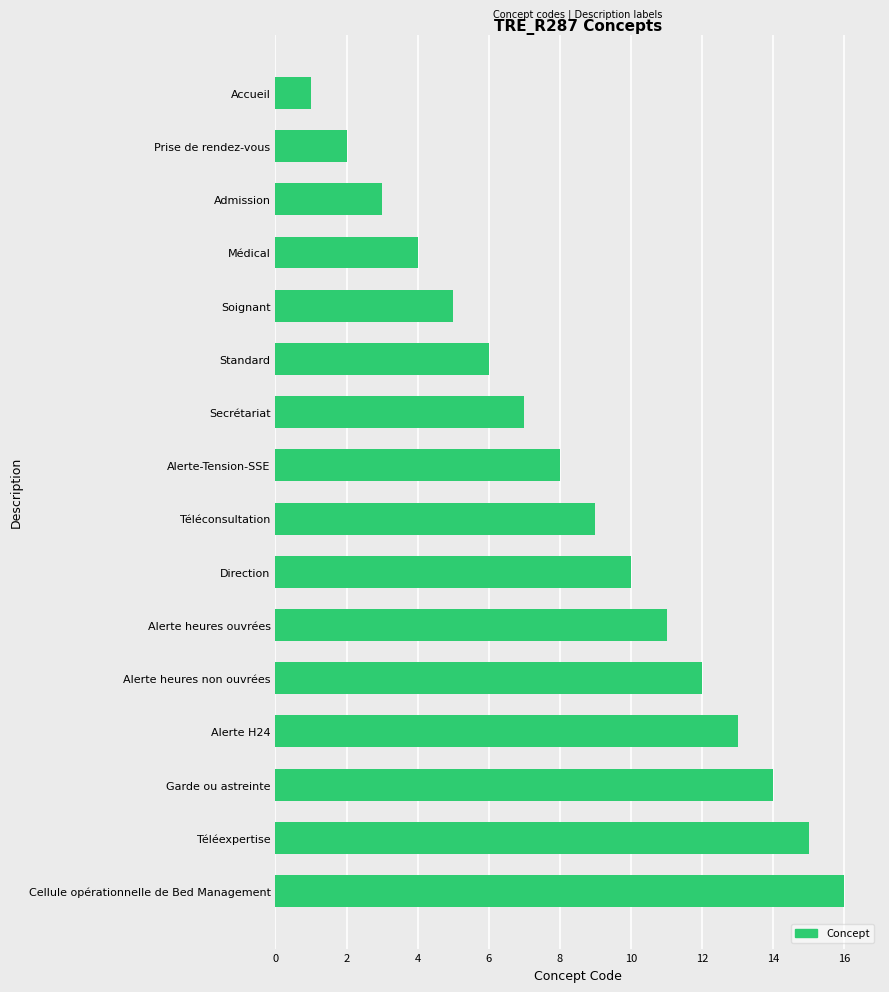

How many data points does each series have?

16